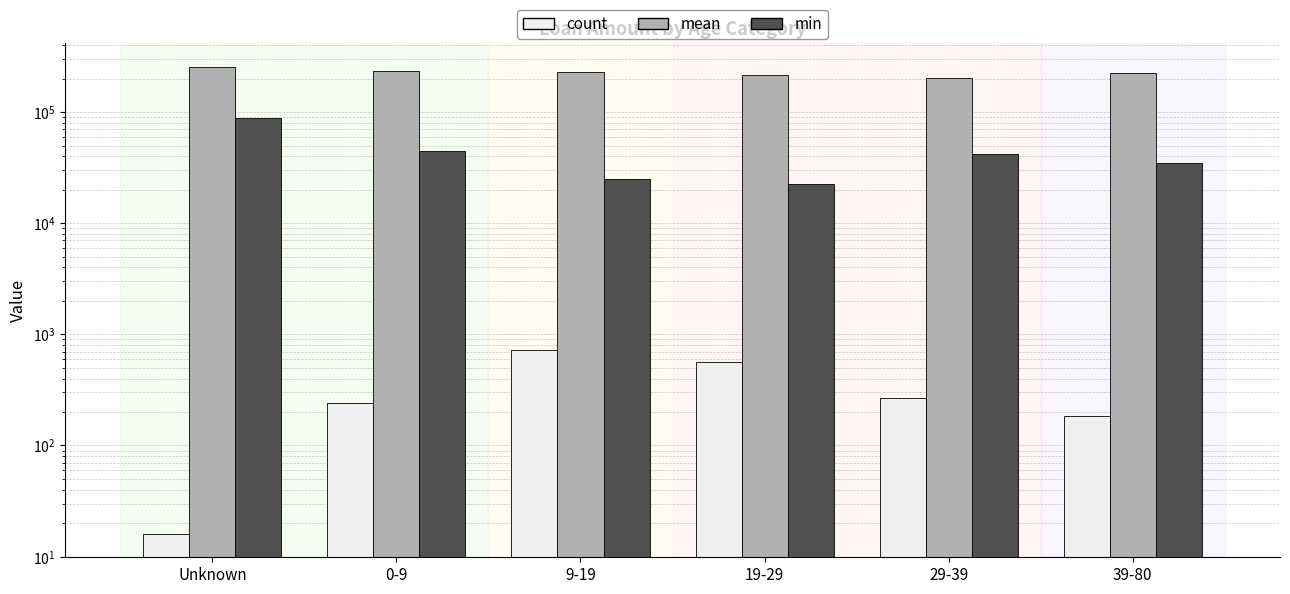

Does the chart contain any negative values?

No